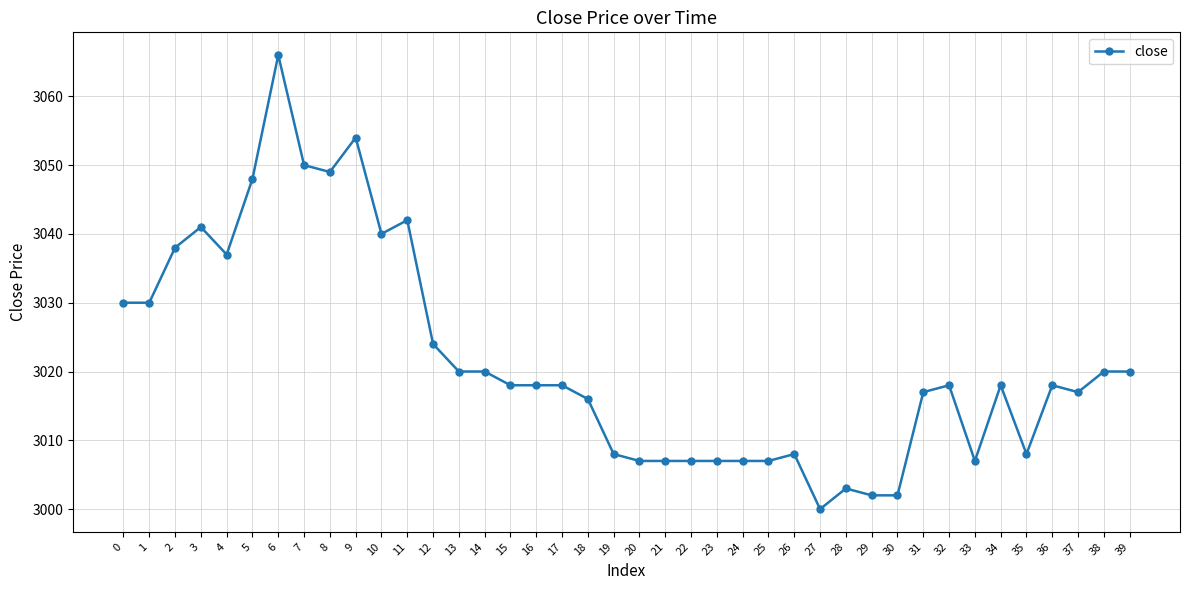

What is the ratio of the value at 23 to the value at 11?

1.0